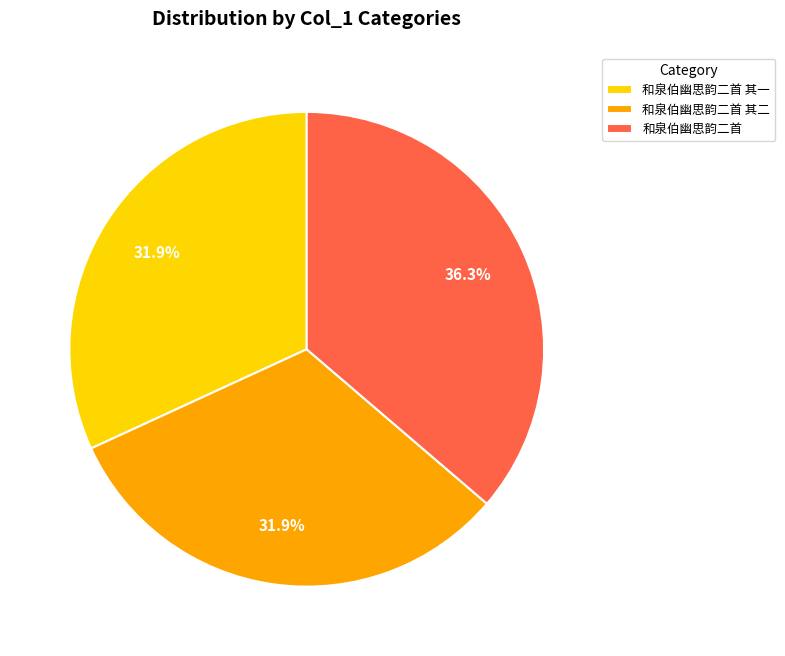

Is 和泉伯幽思韵二首 其二 the majority of the pie?

No